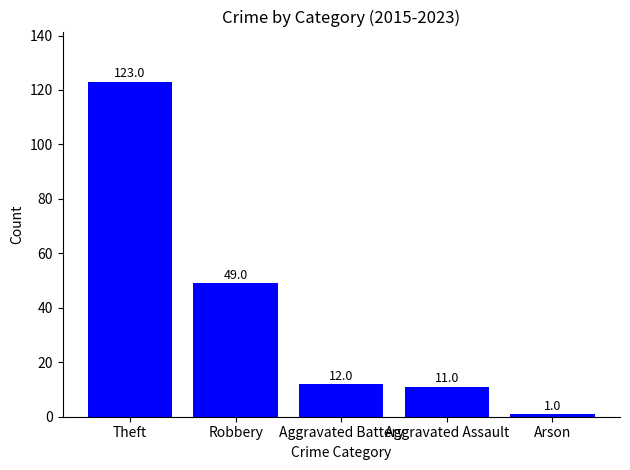

How many distinct data groups are displayed?

1